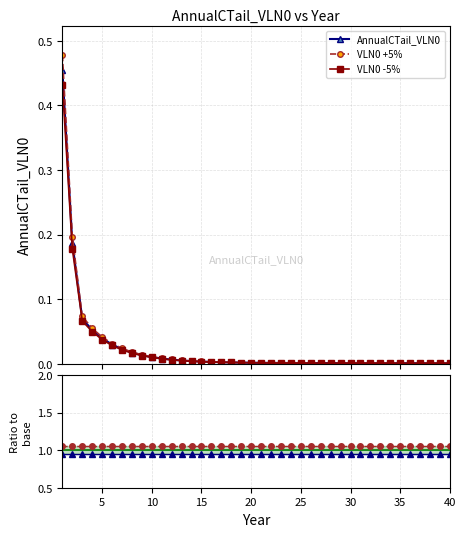

Does the chart display data point markers on the line(s)?

Yes